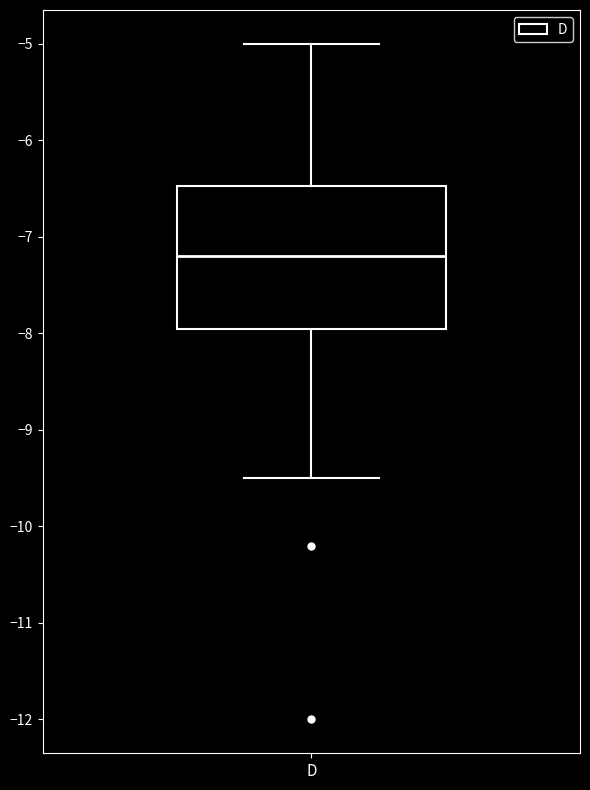

Where is the lower edge of the box for D on the y-axis? The values are not printed on the chart, so give them approximately, as read against the axis.

-7.9